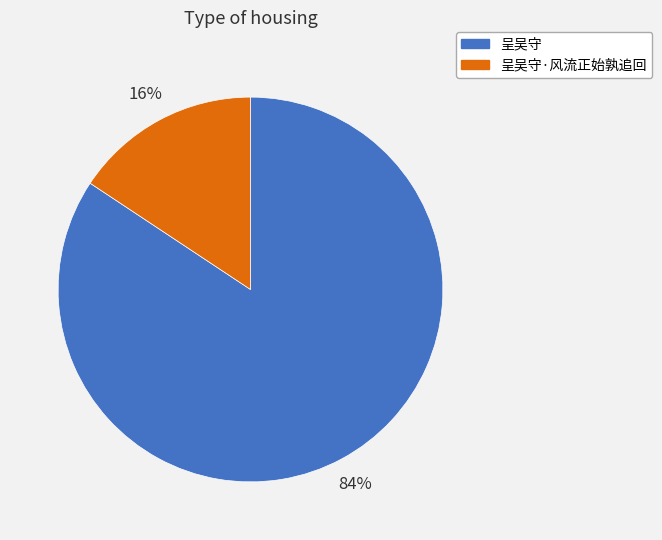

Is 呈吴守·风流正始孰追回 the majority of the pie?

No